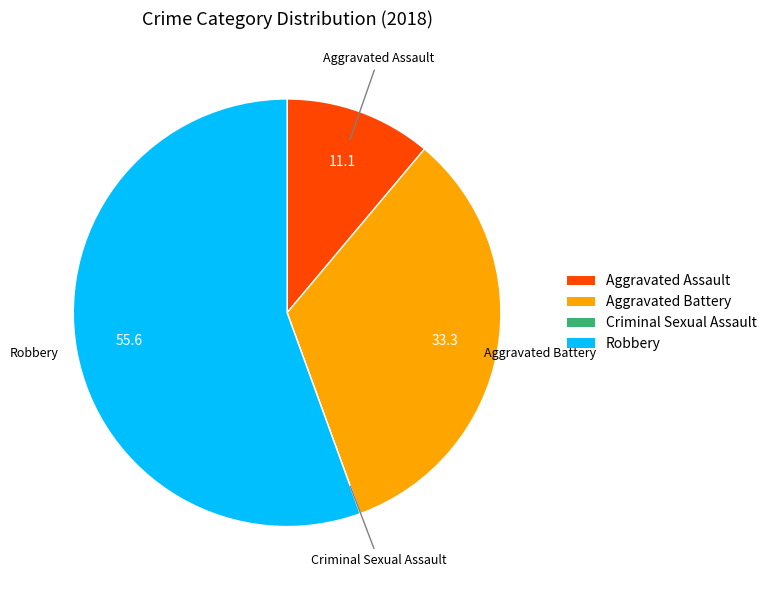

Which slice is the largest?

Robbery